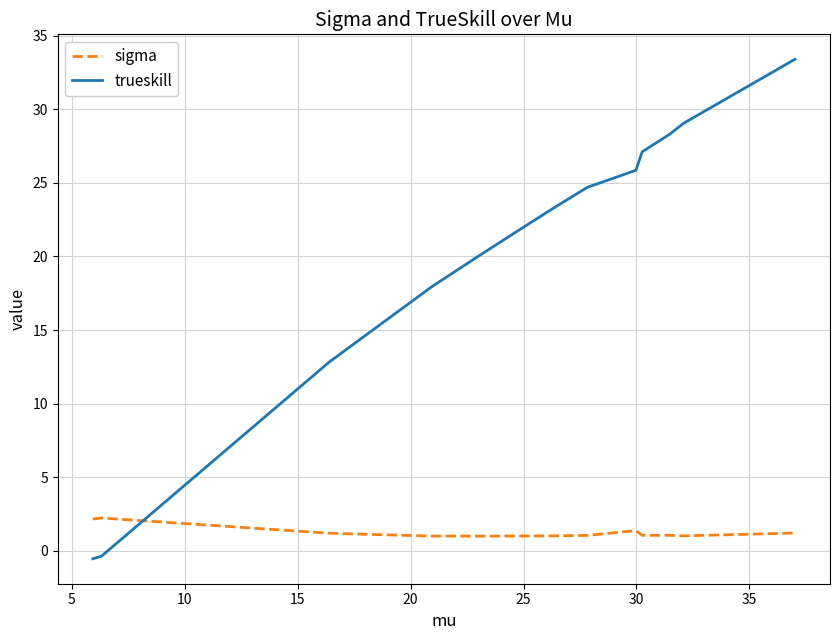

What is the minimum value for sigma?

1.0